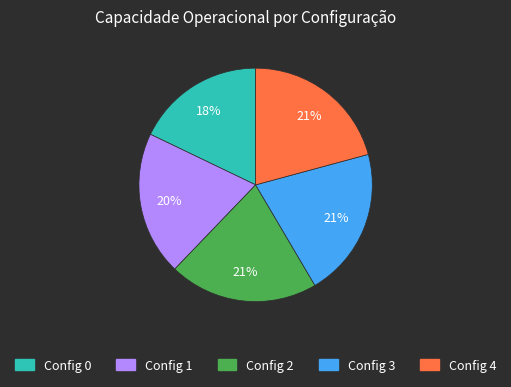

Is there a majority slice in this chart?

No